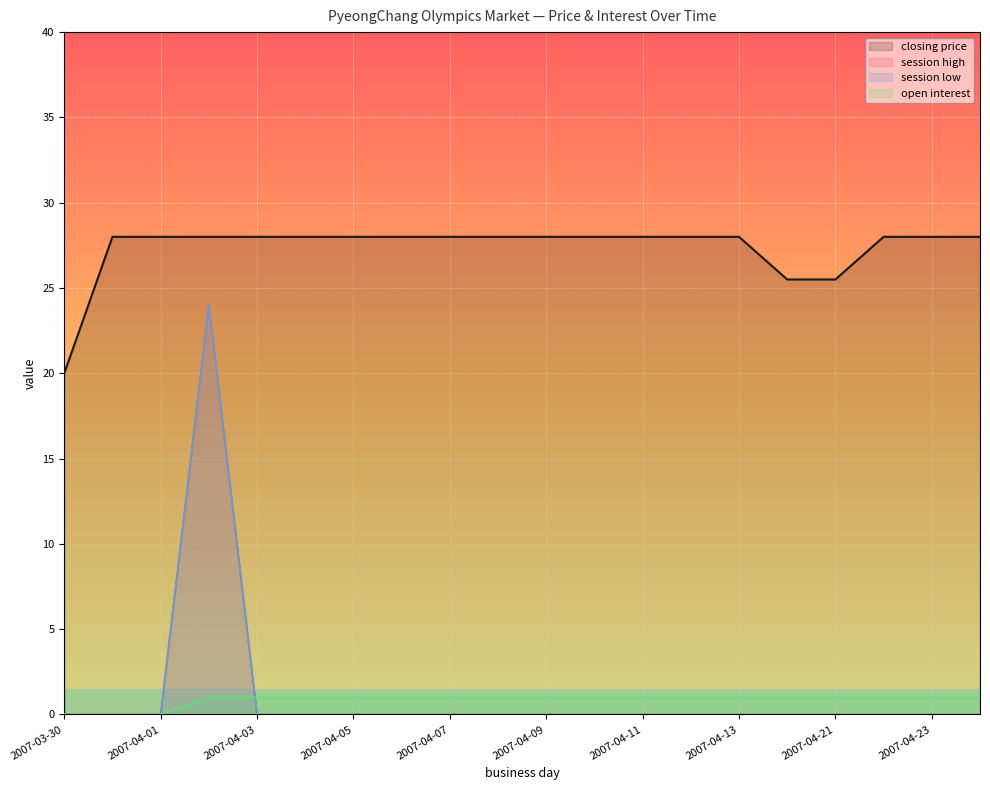

Between 2007-04-10 and 2007-04-21, which series saw the biggest shift?

closing price